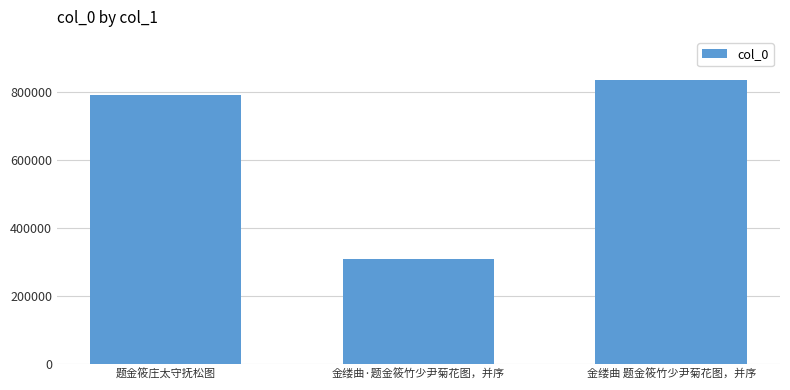

Reading left to right, list all the values displayed in this chart.

题金筱庄太守抚松图=791386	金缕曲·题金筱竹少尹菊花图，并序=308678	金缕曲 题金筱竹少尹菊花图，并序=835844